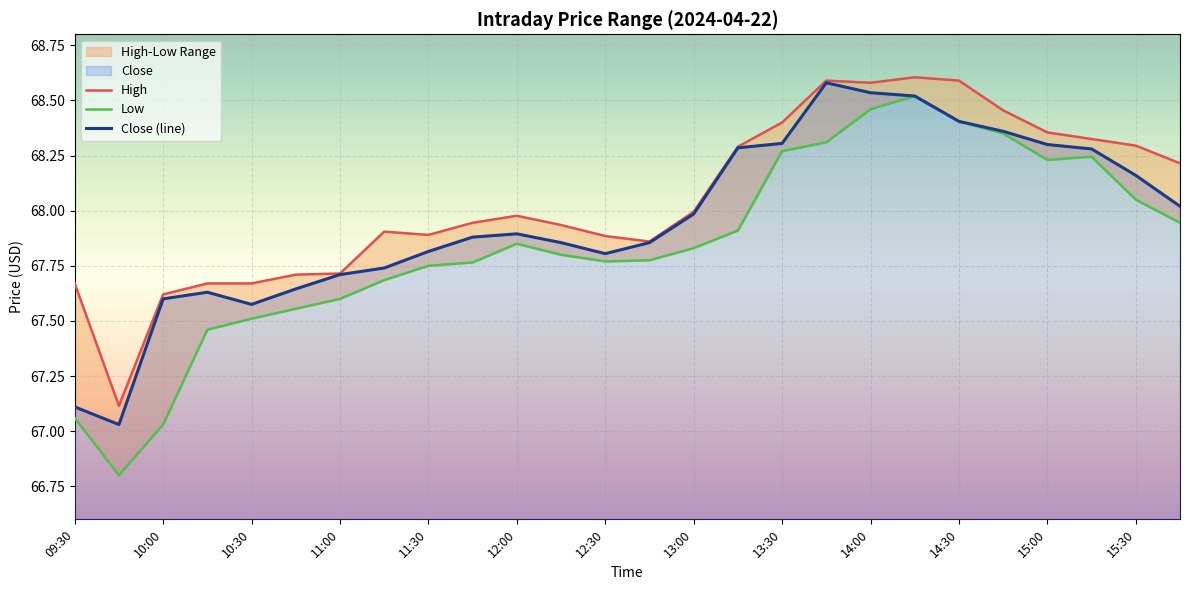

In High, how many points are lower than both neighbors (excluding endpoints)?

4